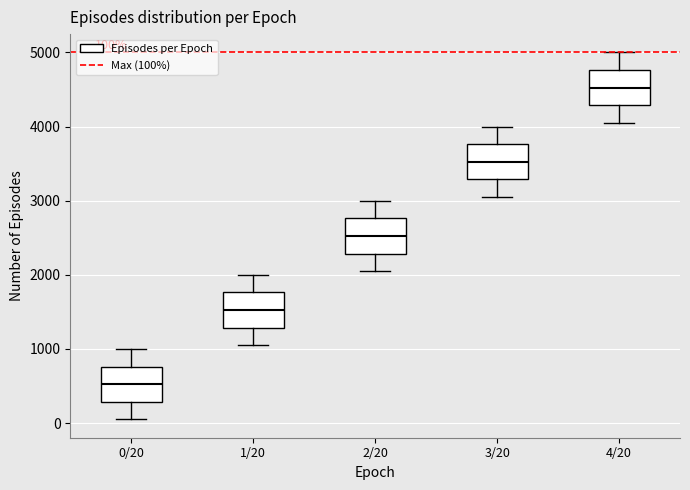

Which box's median line is the highest?

4/20